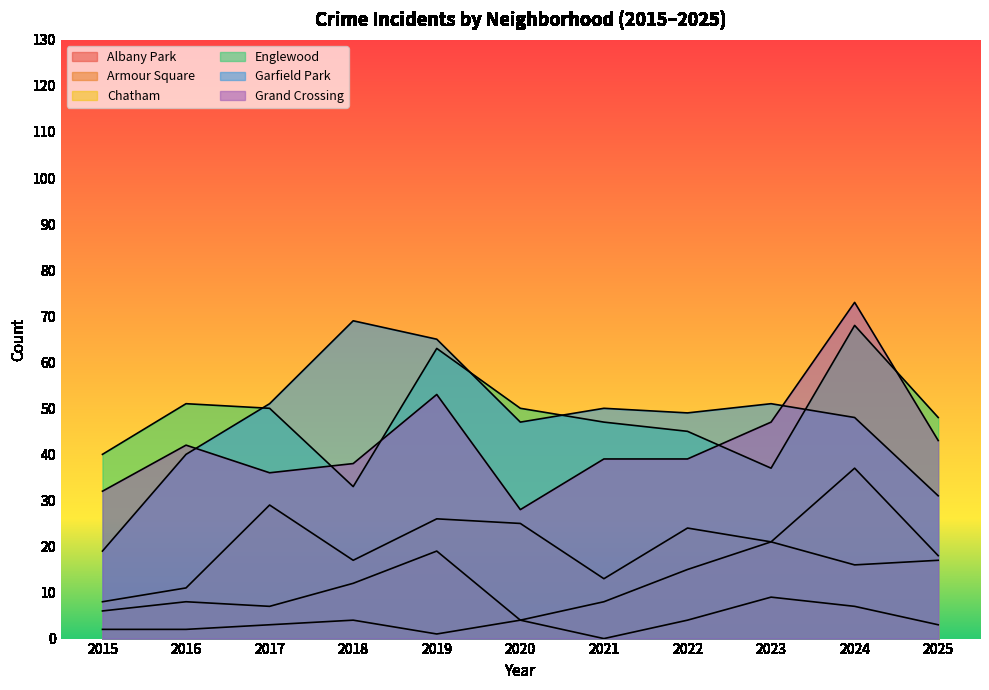

What is the sum of the Englewood values at 2019 and 2020?

113